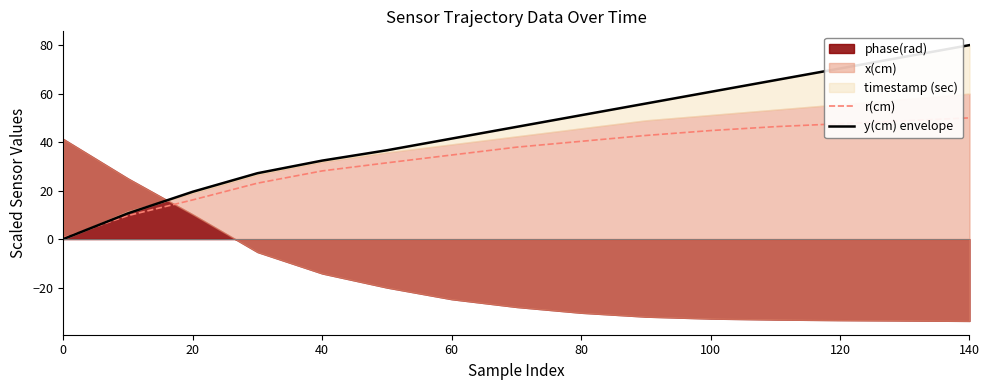

Is it true that r(cm) equals 50.0 at 140?

True